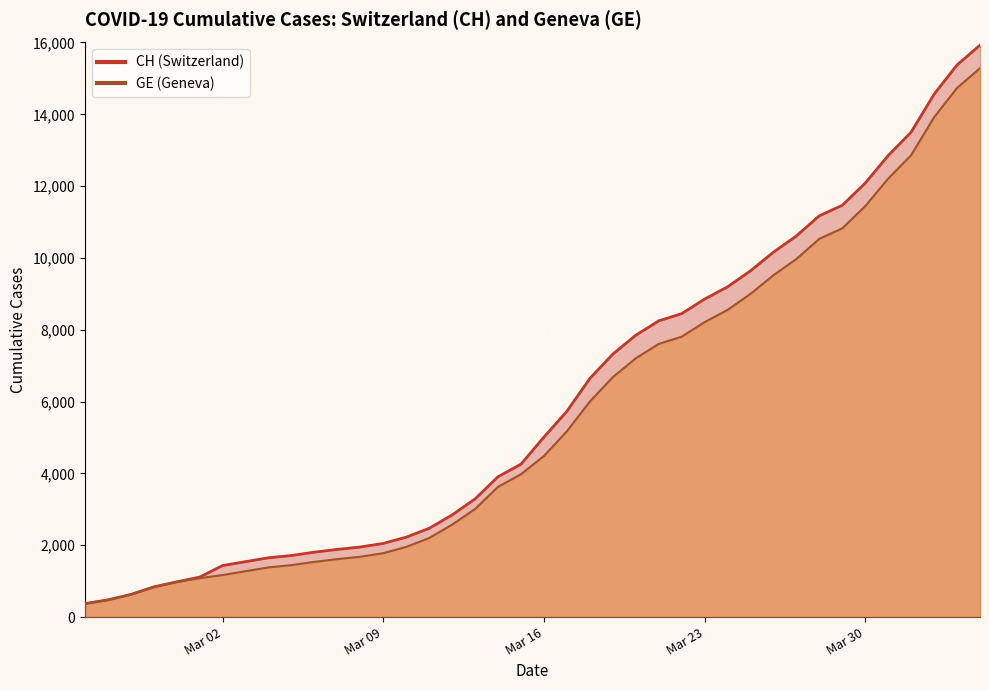

What are all the series names shown in the legend?

CH, GE